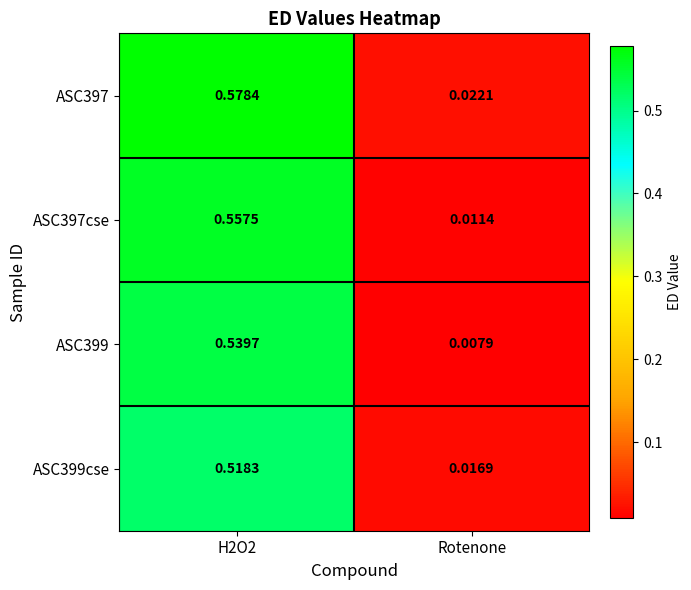

Is the value of ASC397 at Rotenone greater than the value of ASC399cse at H2O2?

No